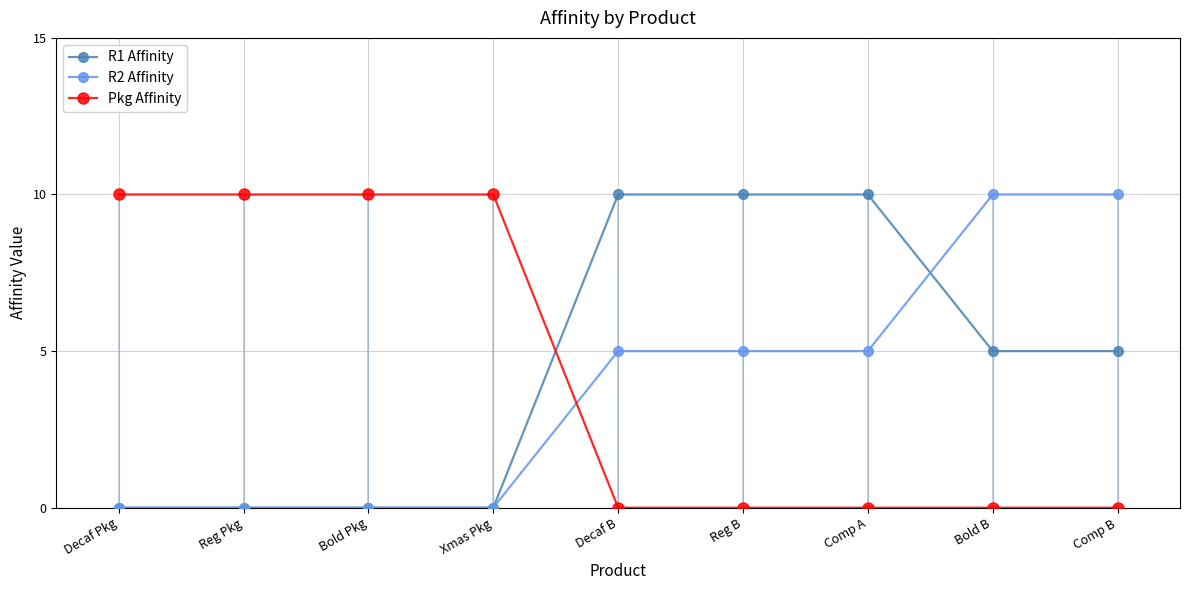

Read the Pkg Affinity value at Bold Pkg, to the nearest 10.

10